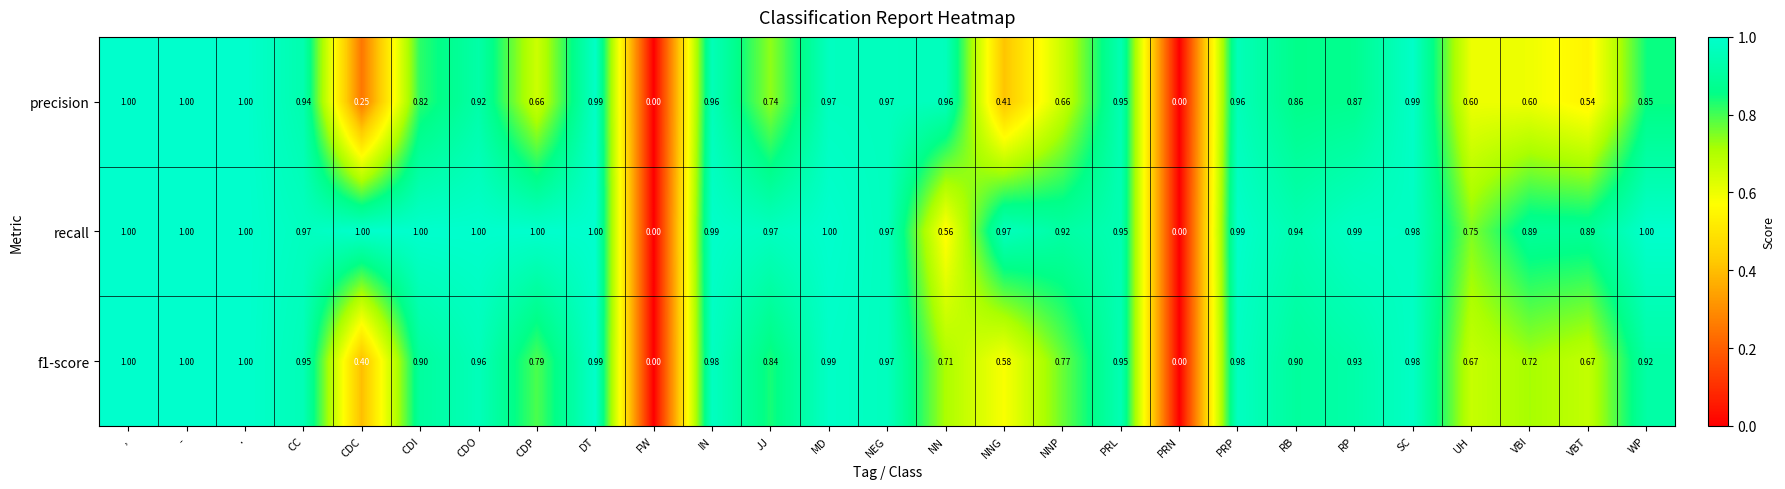

Which series has the largest total across all categories?

recall